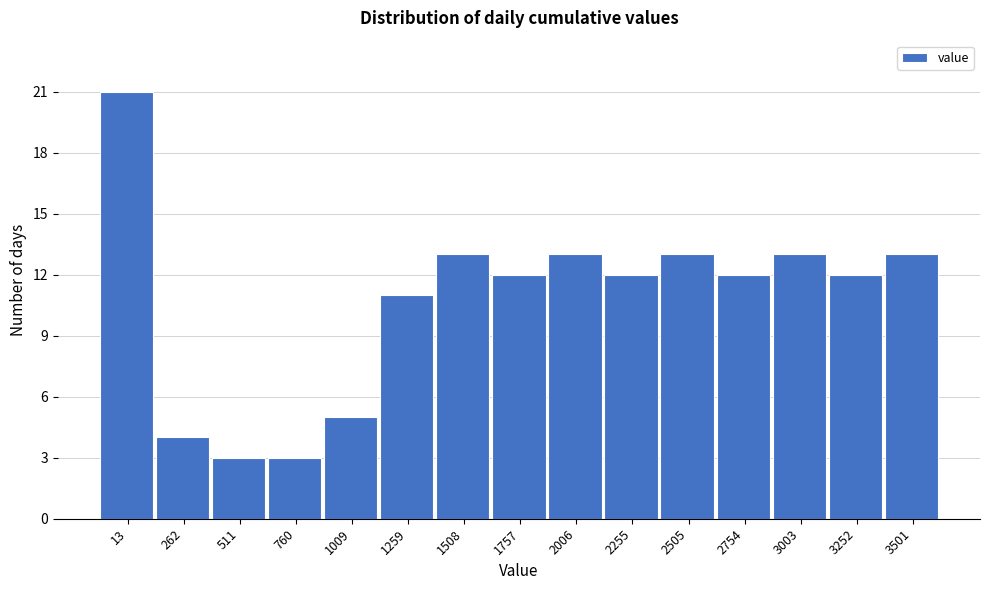

Reading left to right, transcribe all the data shown in this chart.

21	4	3	3	5	11	13	12	13	12	13	12	13	12	13